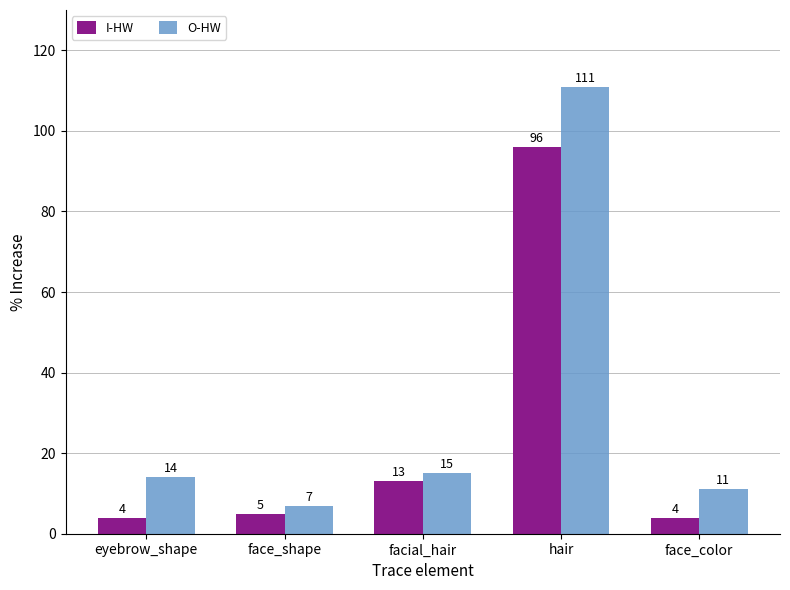

What is the minimum value for O-HW?

7